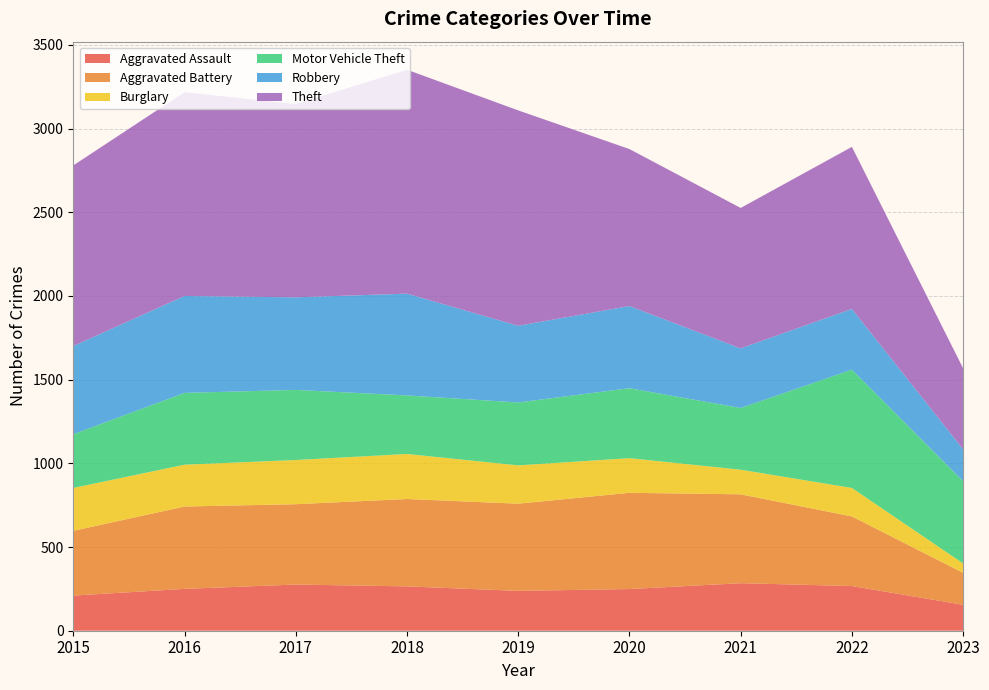

Reading left to right, extract all data points from this chart.

Aggravated Assault: 210	250	276	265	238	249	284	267	155
Aggravated Battery: 387	492	480	522	521	575	531	416	191
Burglary: 256	250	264	269	229	207	147	170	56
Motor Vehicle Theft: 321	429	419	350	376	418	369	707	492
Robbery: 527	579	553	608	458	491	356	363	190
Theft: 1079	1218	1155	1338	1287	938	839	968	484